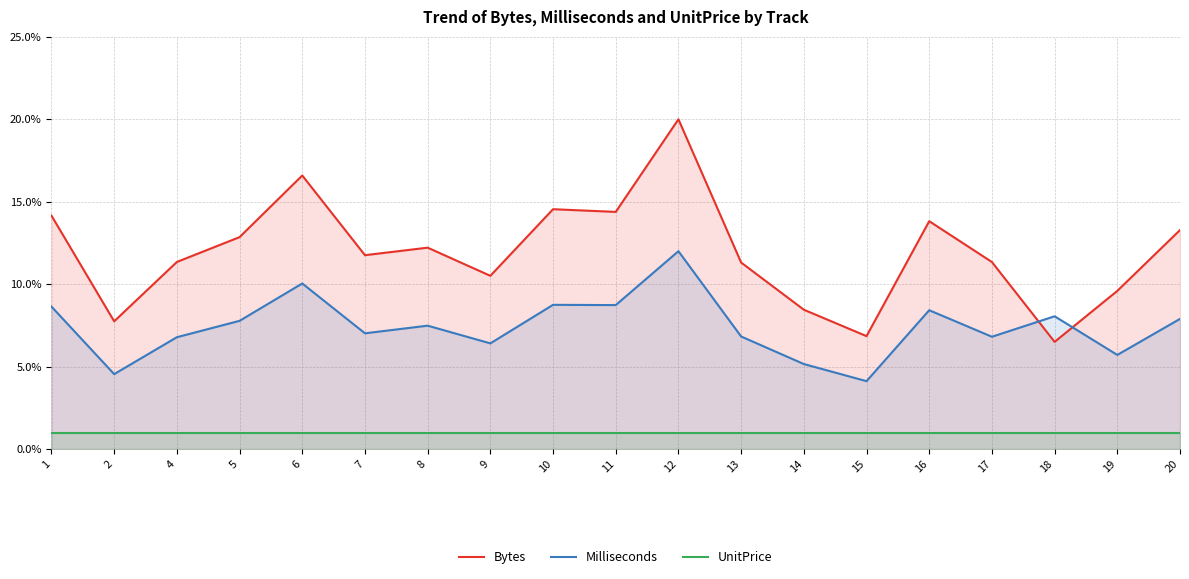

At which label is Milliseconds closest to 8?

18